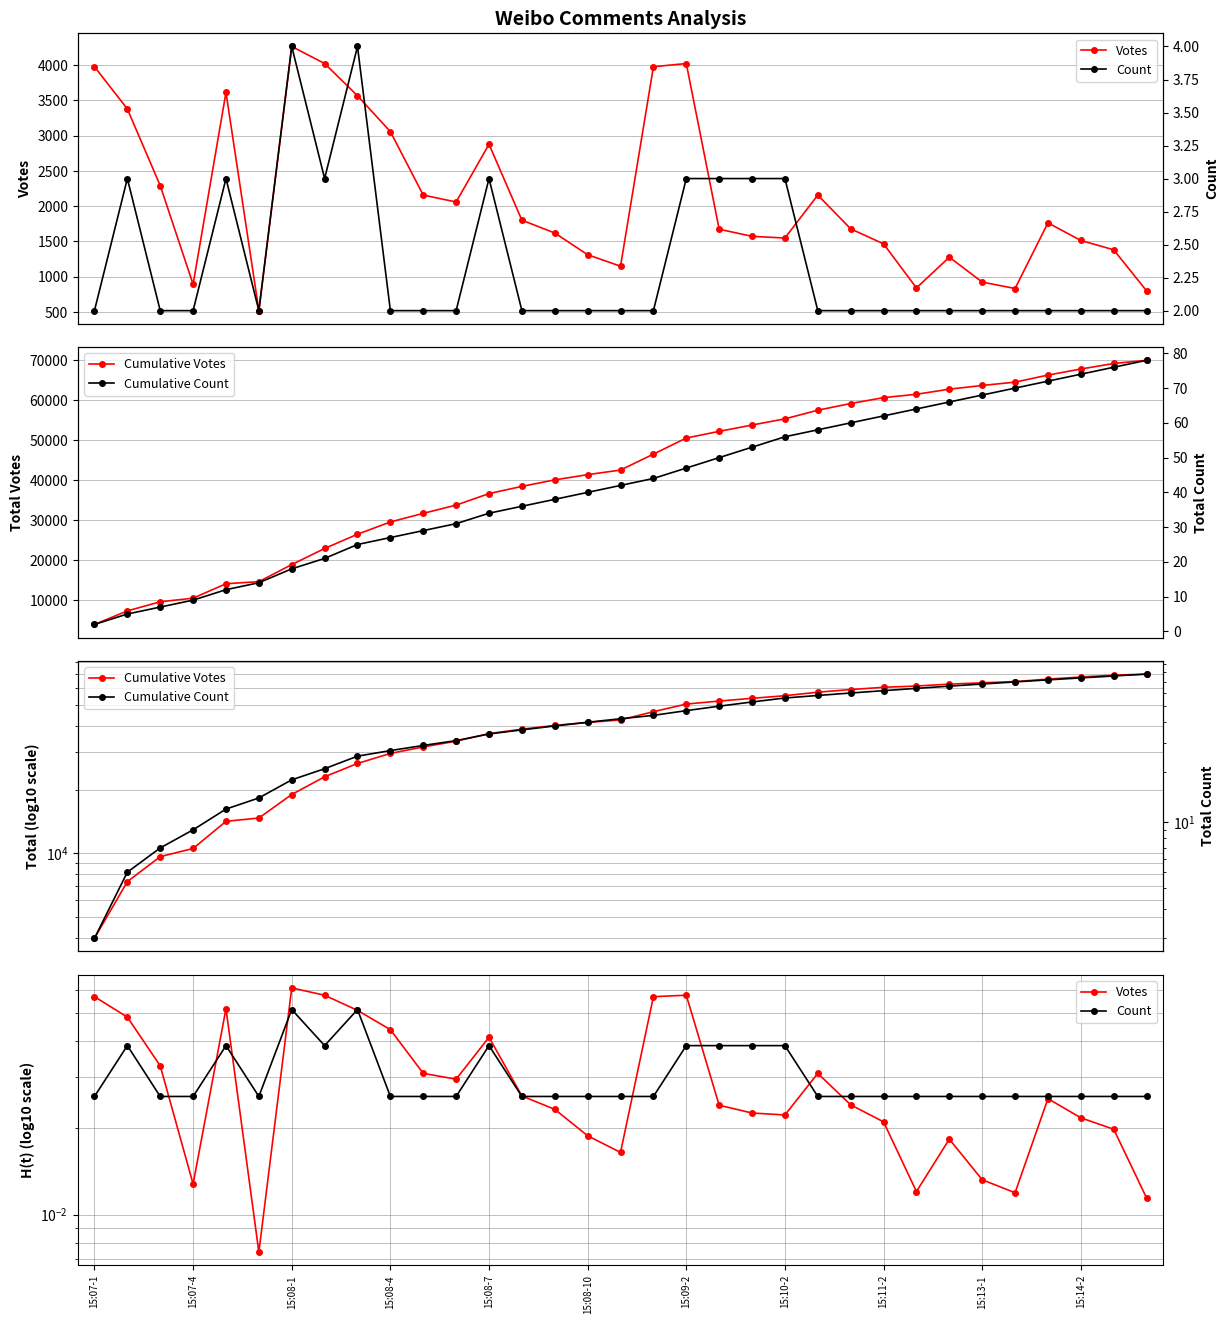

What are all the series names shown in the legend?

Votes, Cumulative Votes, Count, Cumulative Count